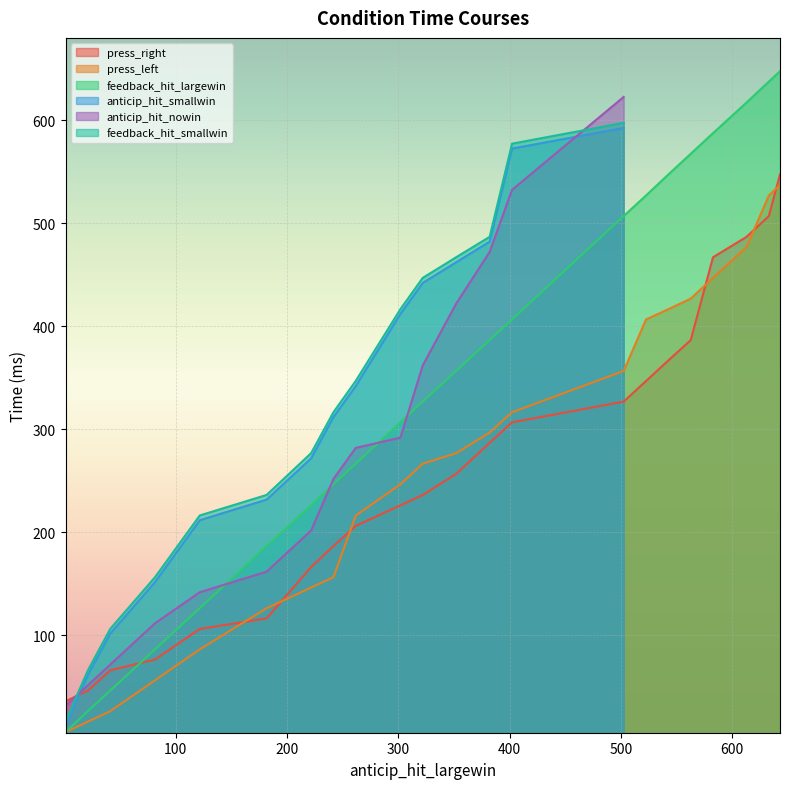

Which series ends up on top after the final intersection of press_right and feedback_hit_largewin?

feedback_hit_largewin